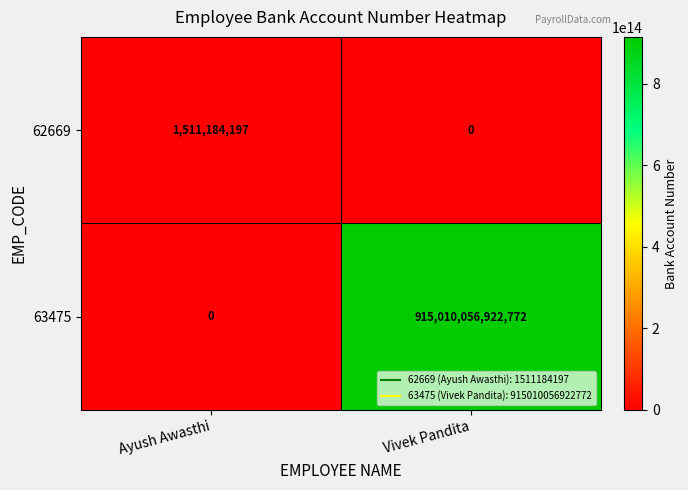

Rank the series at Ayush Awasthi from lowest to highest value.

63475, 62669